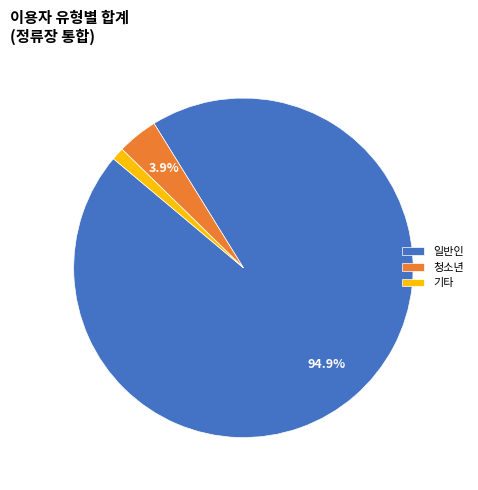

What is the smallest slice in the pie chart?

기타